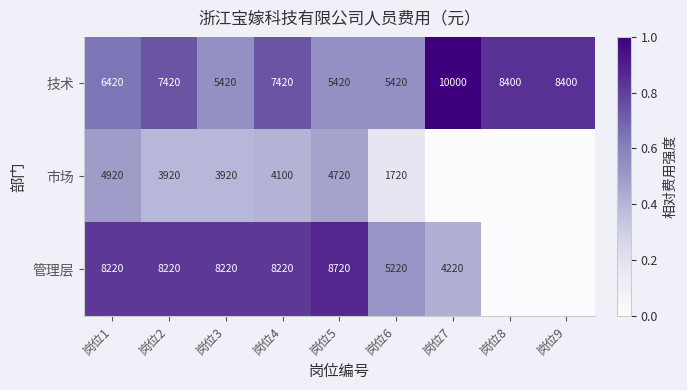

At 岗位5, list the series in order from largest to smallest.

管理层, 技术, 市场